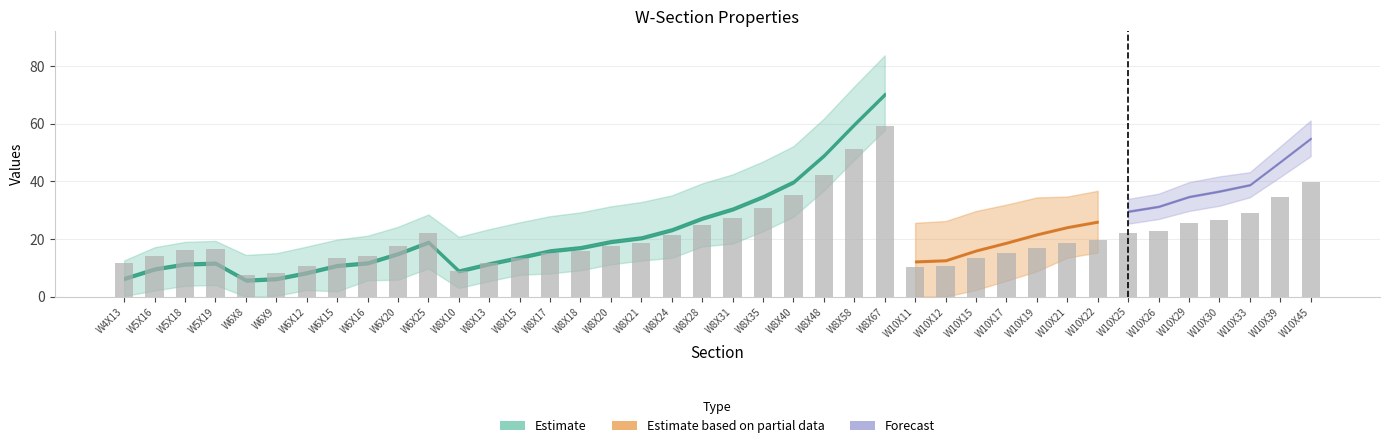

What position from the left is W8X48?

24